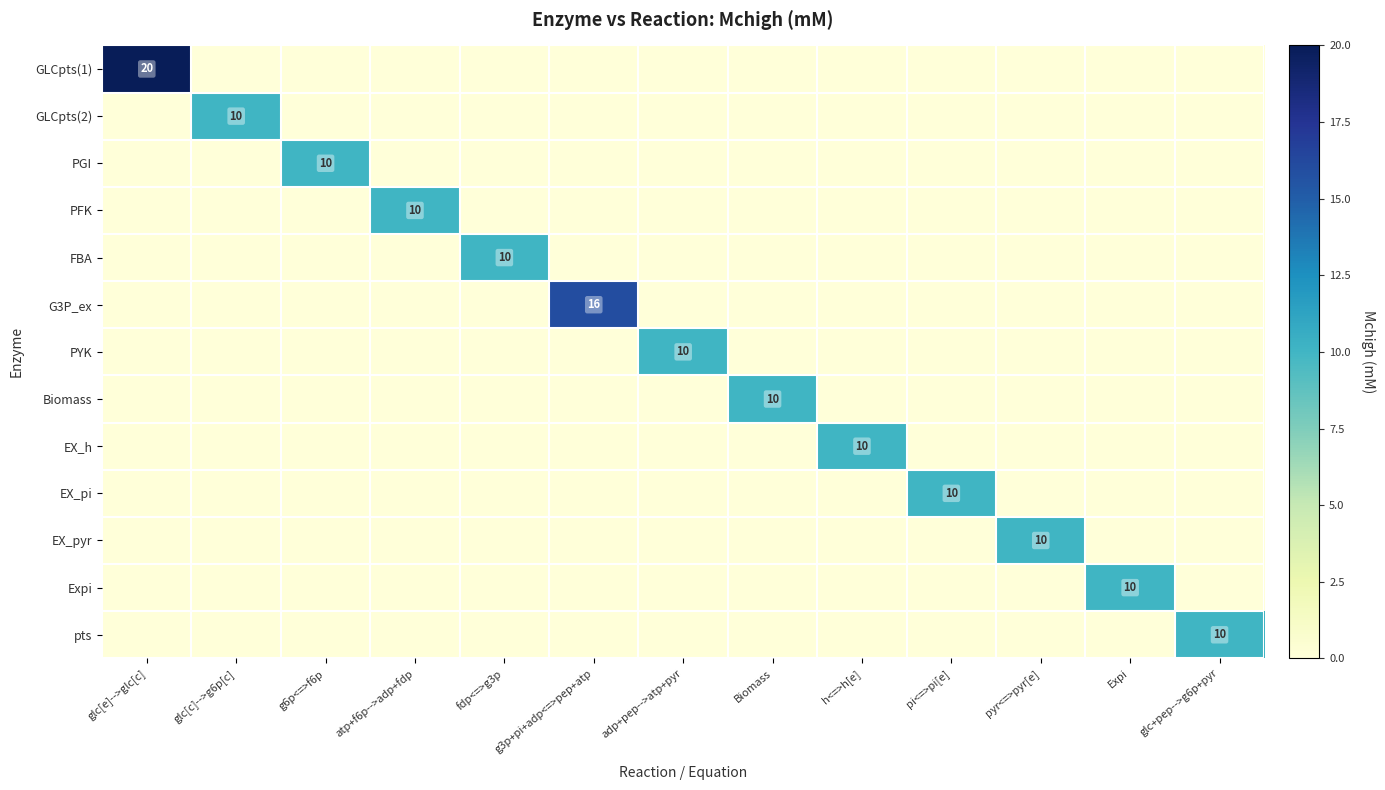

At which label is GLCpts(2) closest to 5?

glc[e]-->glc[c]